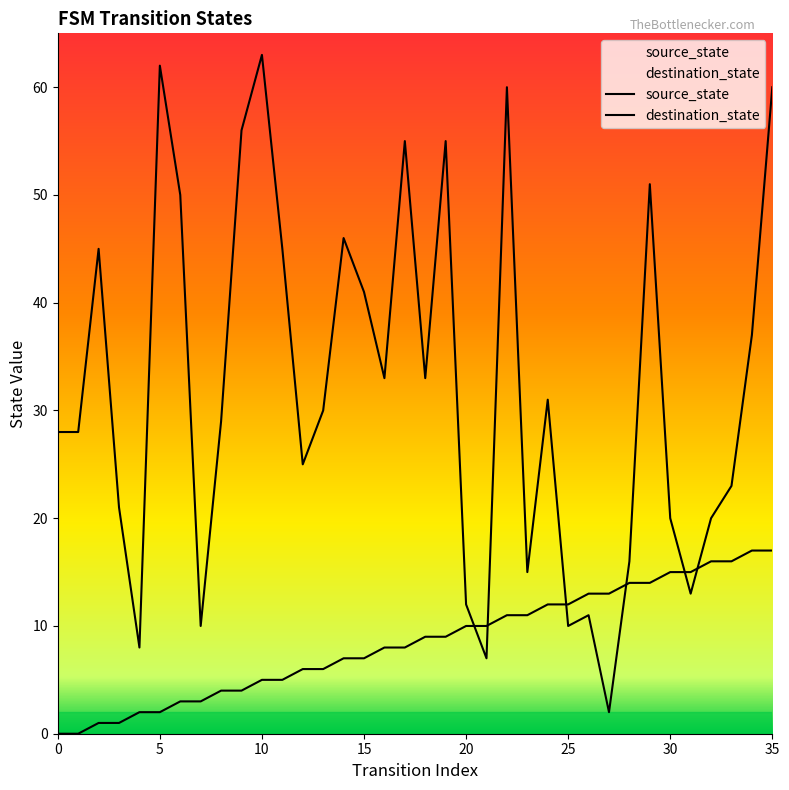

At which category is the sum across all series the highest?

35